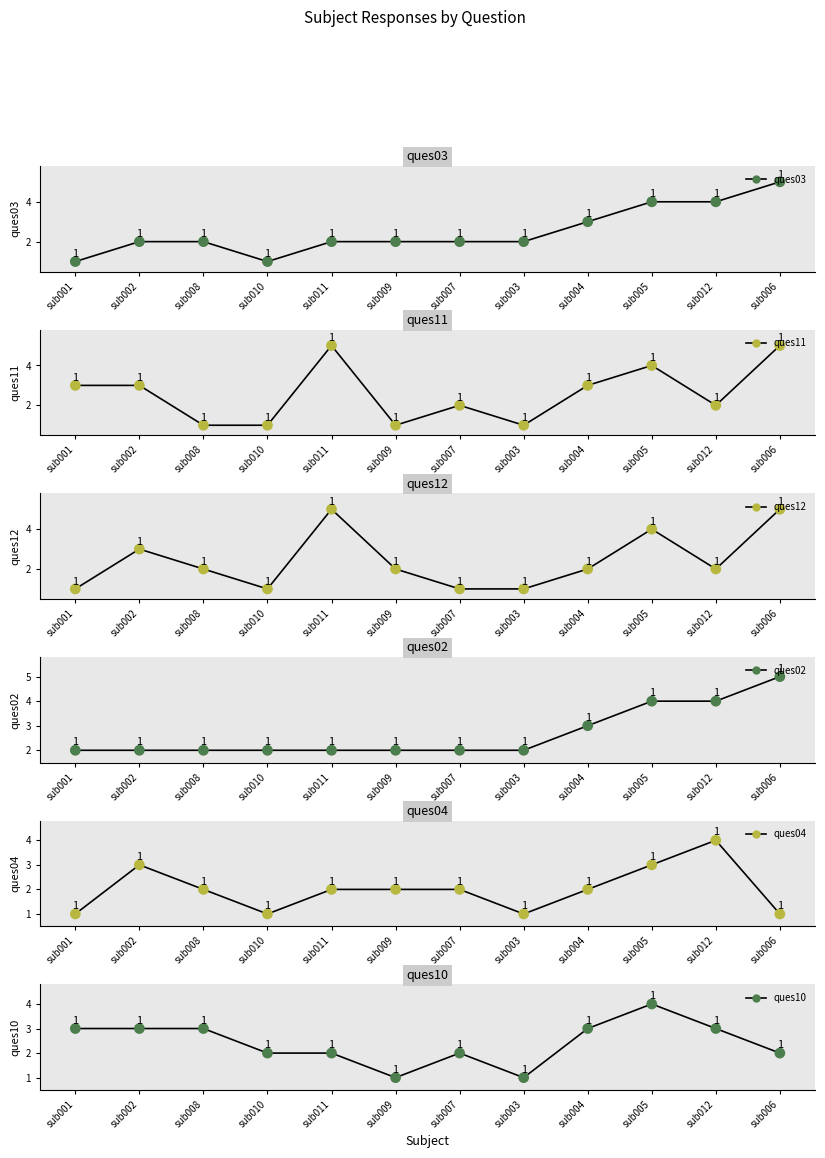

At which category is the sum across all series the highest?

sub005